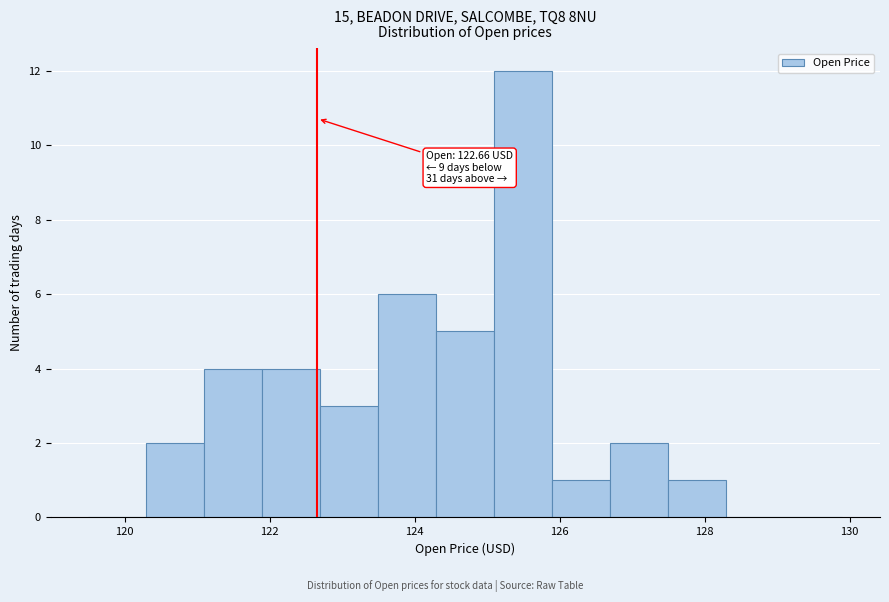

Over which range of the x-axis is the bar tallest?

125.1 to 125.9